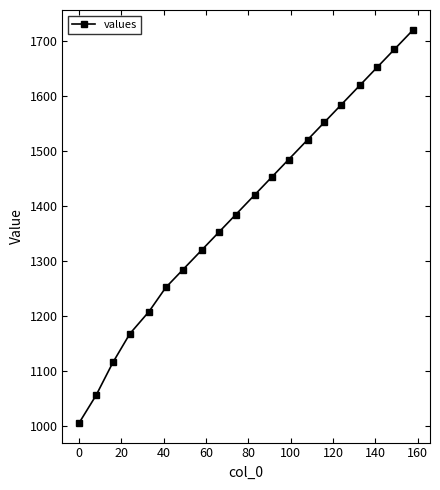

What is the sum of all values?

27834